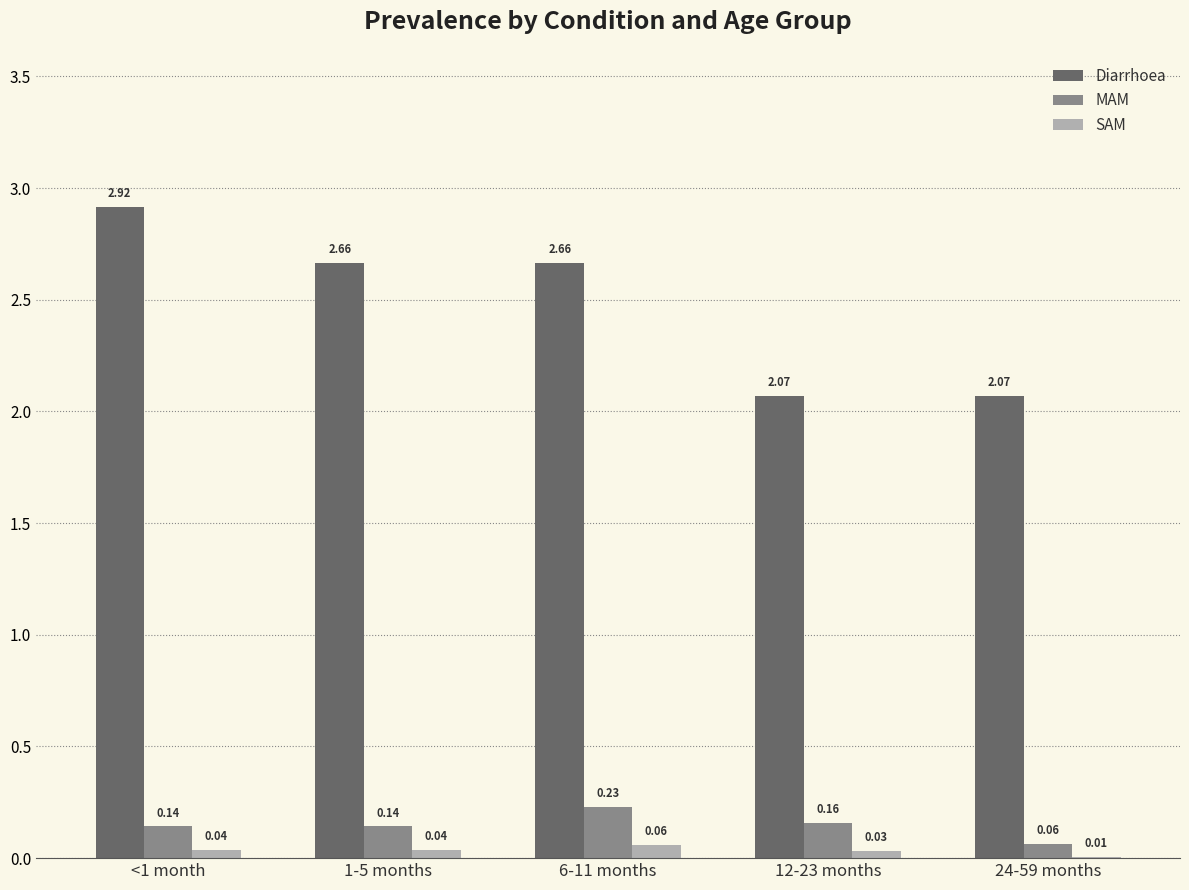

What is the sum of the Diarrhoea values at <1 month and 12-23 months?

5.0